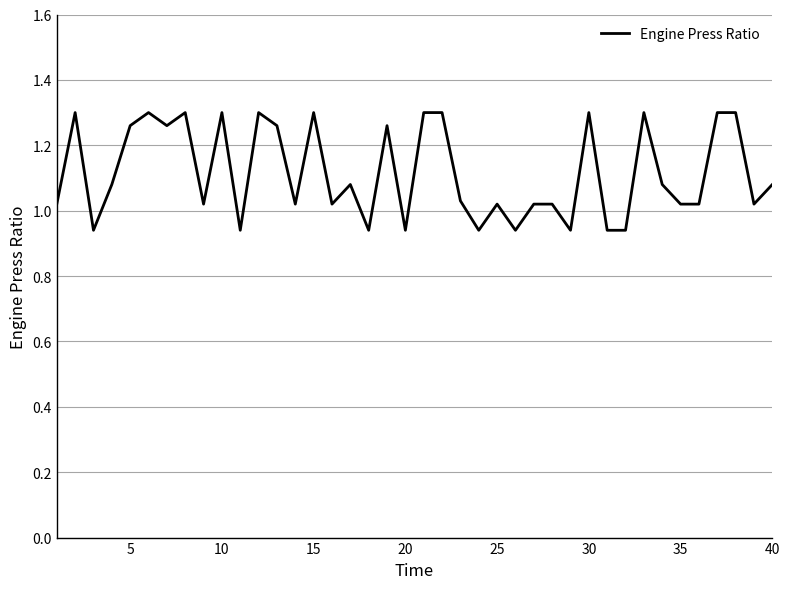

What is the difference between the maximum and minimum values?

0.4